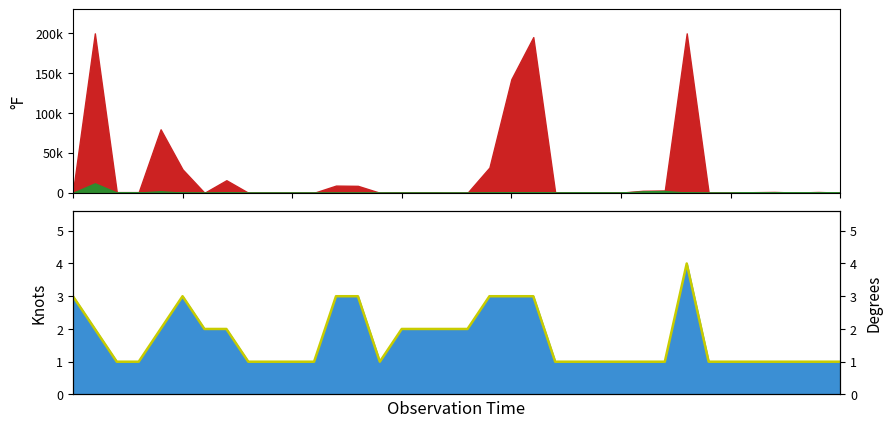

What is the difference between the maximum and second lowest values?

3